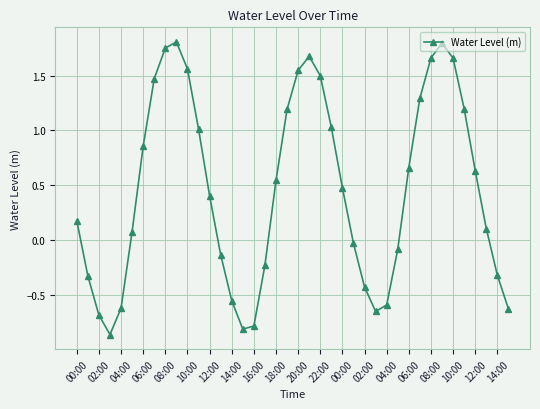

What is the sum of all values?

18.4